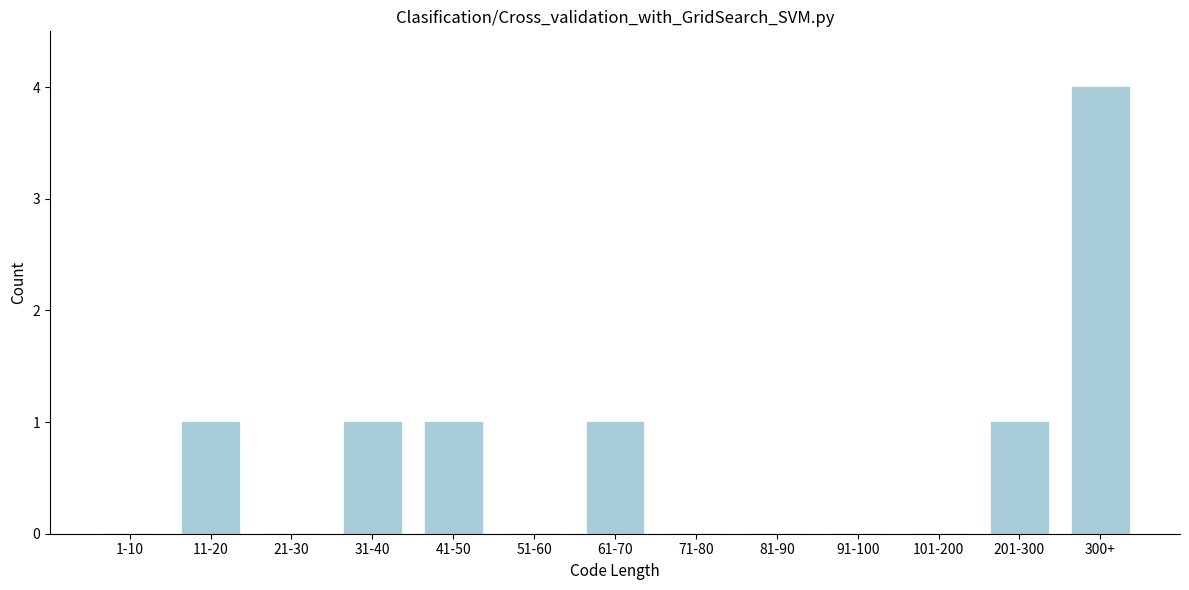

Reading left to right, transcribe all the data shown in this chart.

1-10=0	11-20=1	21-30=0	31-40=1	41-50=1	51-60=0	61-70=1	71-80=0	81-90=0	91-100=0	101-200=0	201-300=1	300+=4